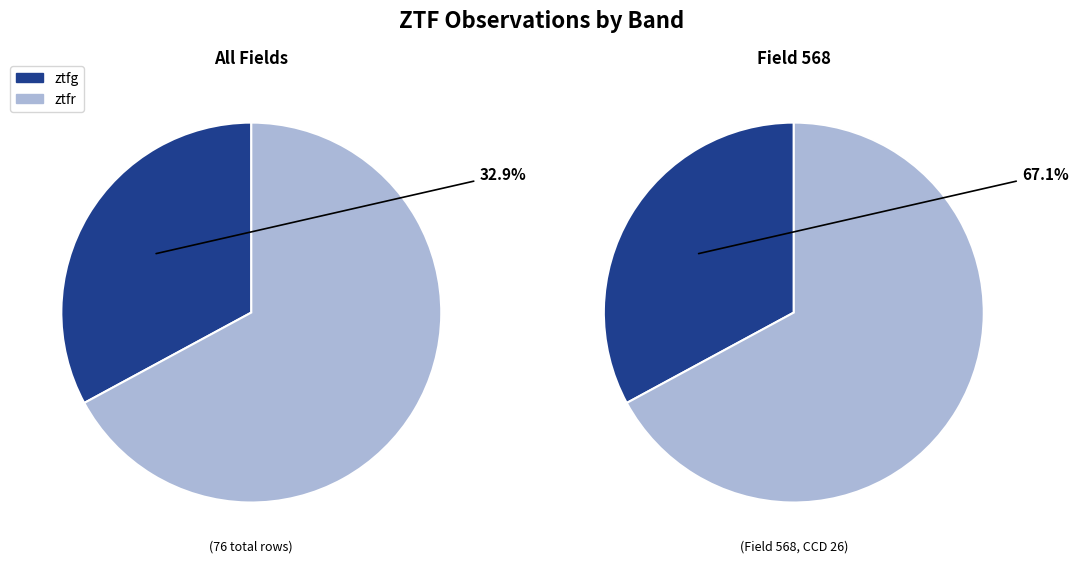

Which category has the biggest portion of the pie?

ztfr